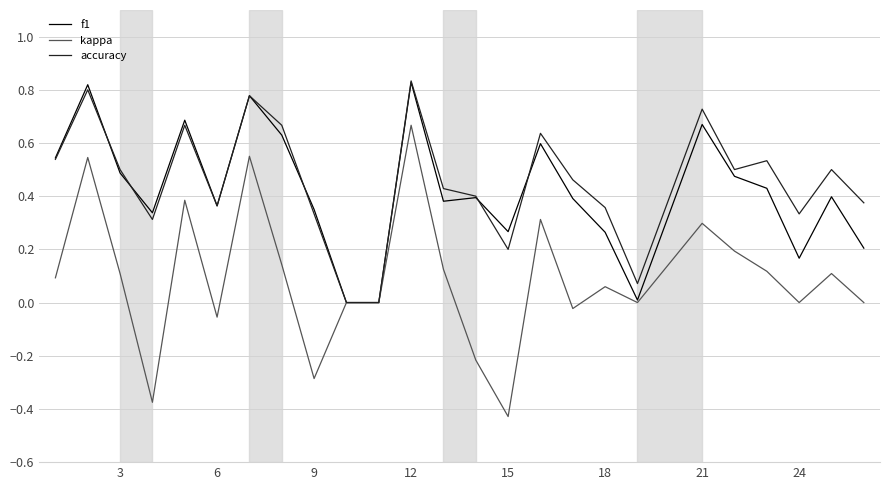

Which series has the widest spread of values?

kappa